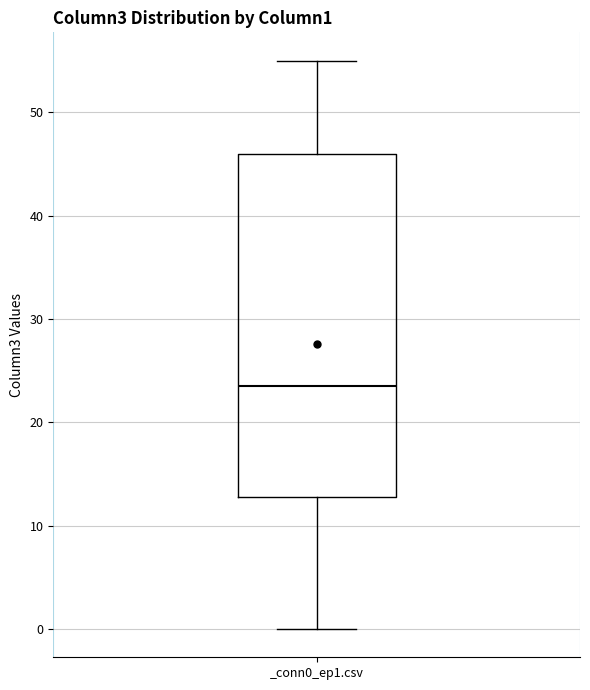

Transcribe this box plot: give where the median line is, the range the box spans, and where the two whiskers end, as read against the y-axis. The values are not printed on the chart, so give them approximately, as read against the axis.

median 24, box 13 to 46, whiskers 0 to 55